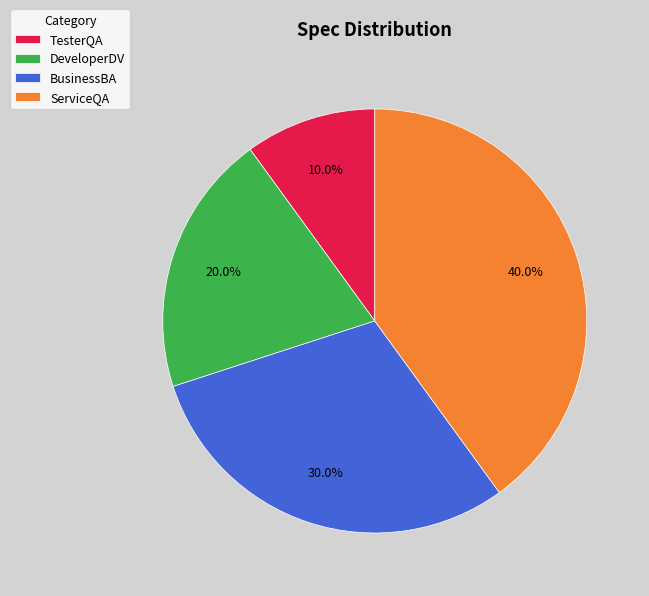

Which has a higher value, TesterQA or ServiceQA?

ServiceQA